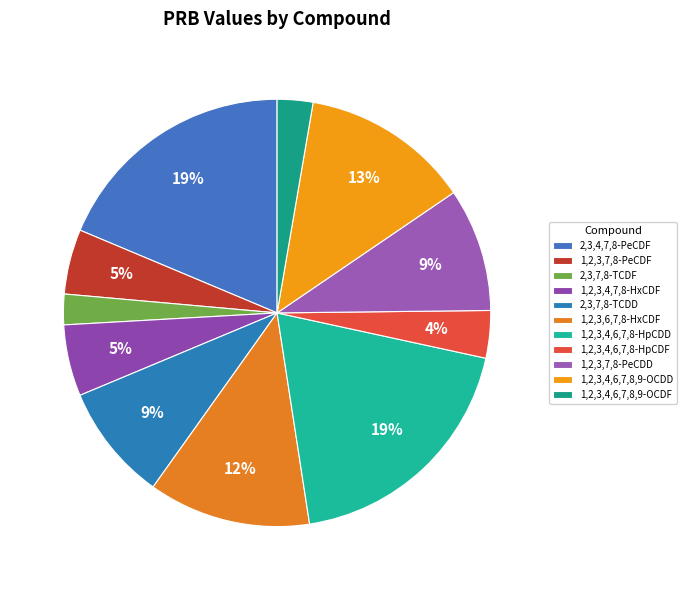

What is the change in value from 1,2,3,4,6,7,8-HpCDD to 1,2,3,7,8-PeCDD?

-1.7